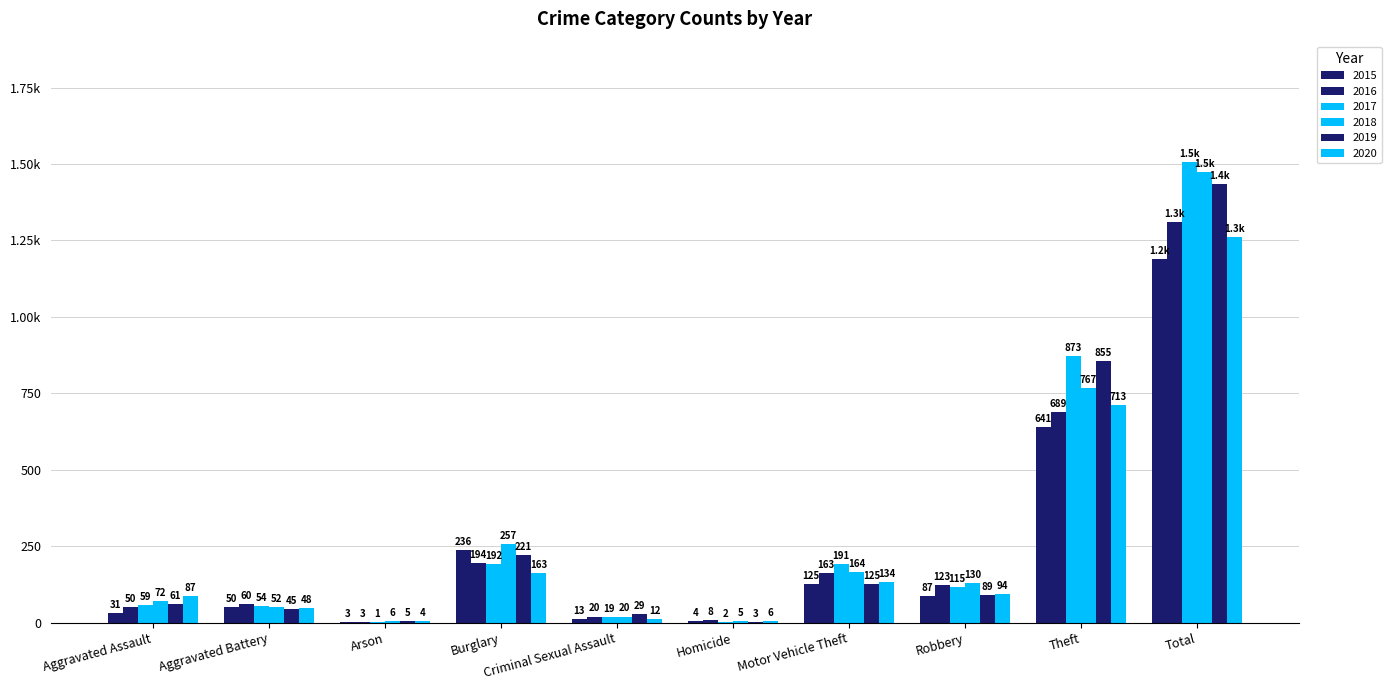

Reading left to right, what are all the values shown in this chart?

2015: 31	50	3	236	13	4	125	87	641	1190
2016: 50	60	3	194	20	8	163	123	689	1310
2017: 59	54	1	192	19	2	191	115	873	1506
2018: 72	52	6	257	20	5	164	130	767	1473
2019: 61	45	5	221	29	3	125	89	855	1433
2020: 87	48	4	163	12	6	134	94	713	1261